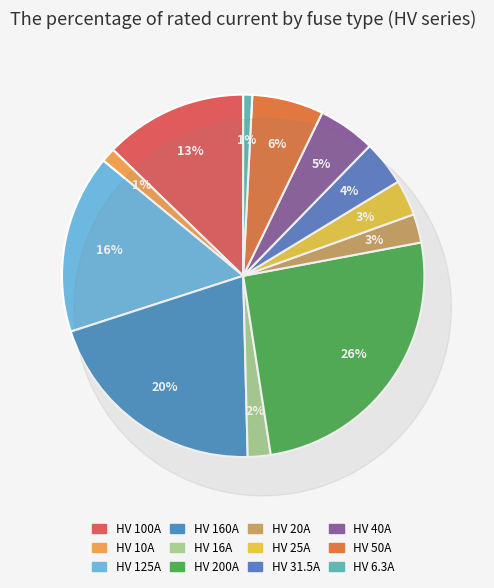

Count the number of slices in the pie.

12